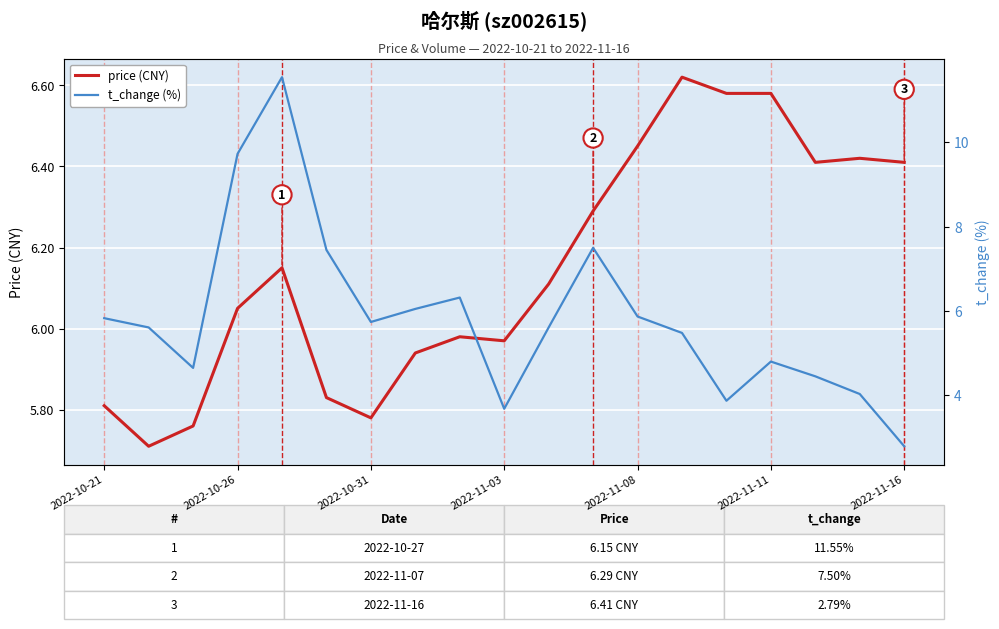

What is the lowest value of the price (CNY) series?

5.7